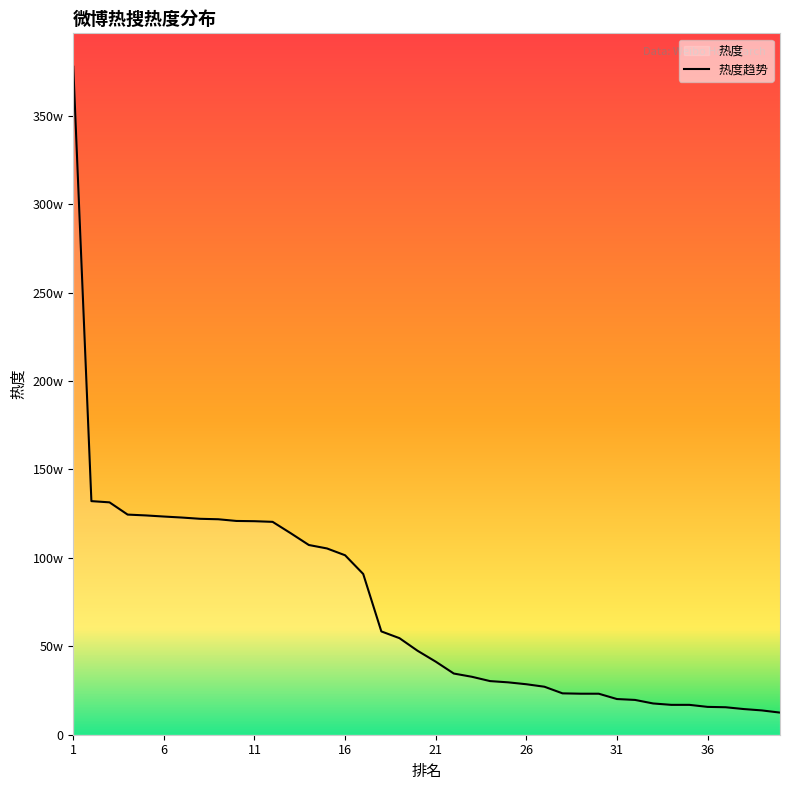

Does the chart have visible grid lines?

No